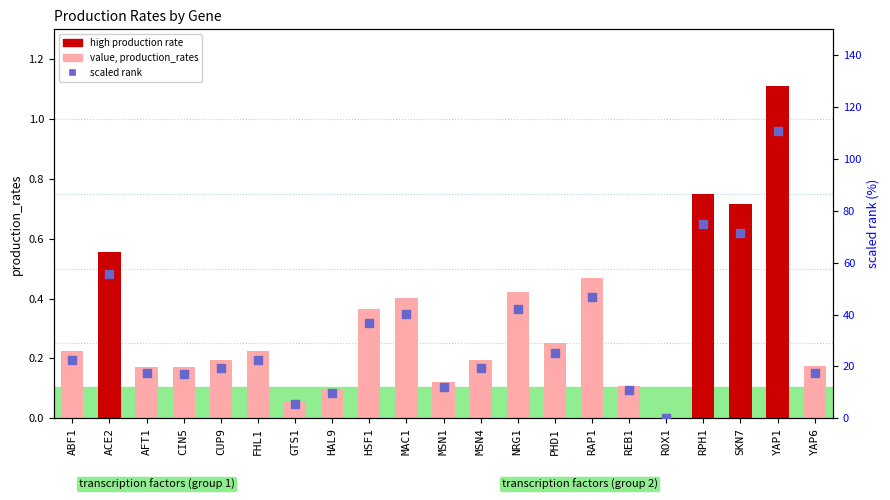

At how many categories does at least one series exceed 33?

8